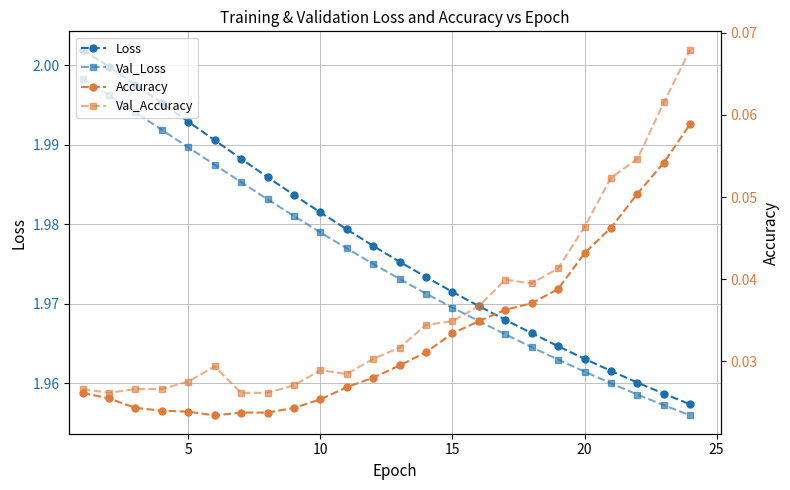

What are all the series names shown in the legend?

Loss, Val_Loss, Accuracy, Val_Accuracy